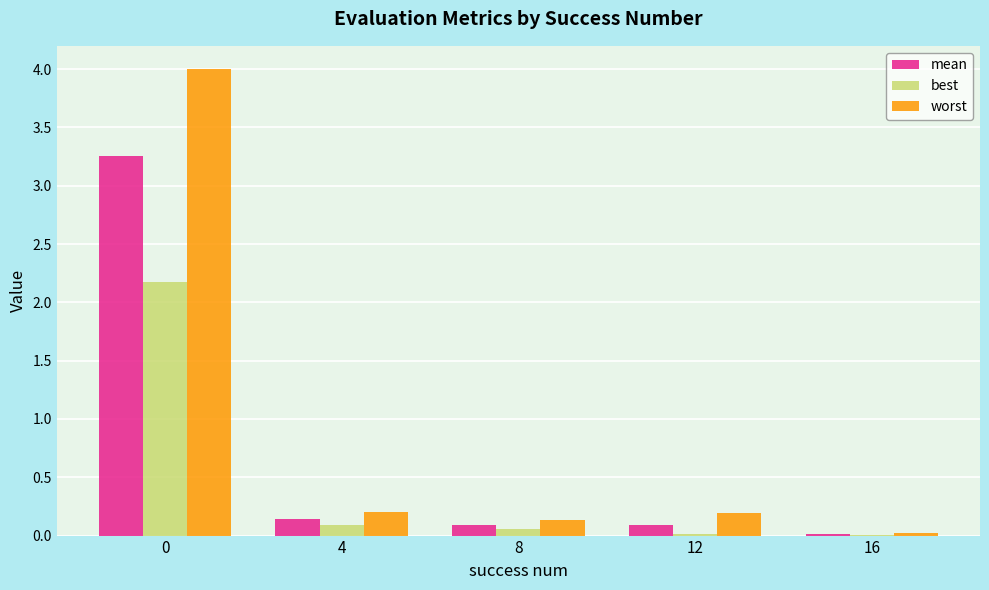

What is the sum of all best values?

2.3